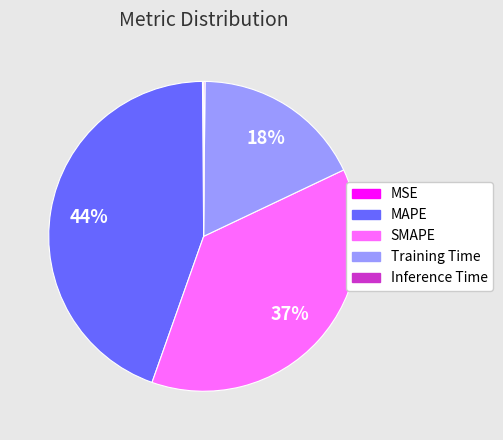

To the nearest percent, what is the difference between the largest and smallest slice percentages?

44%